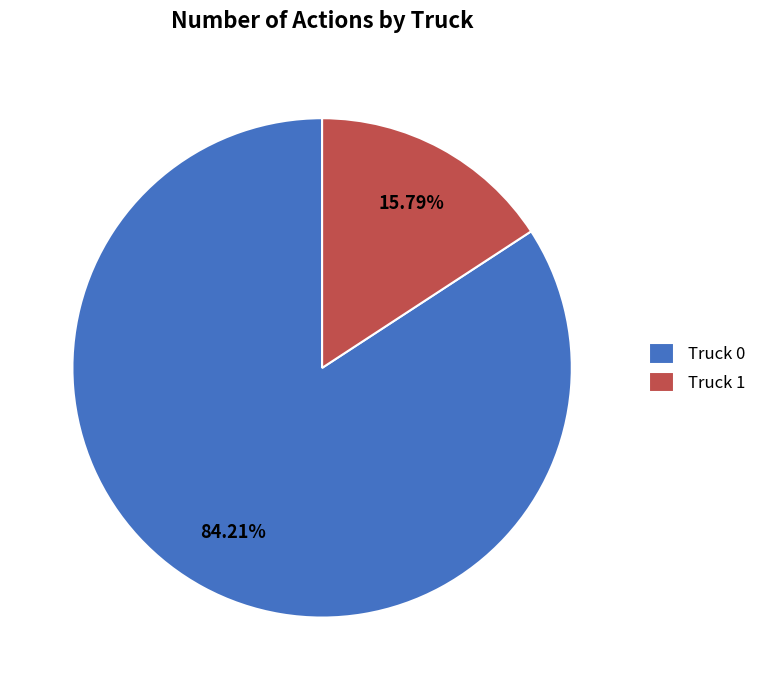

What is the ratio of the value at Truck 1 to the value at Truck 0?

0.2